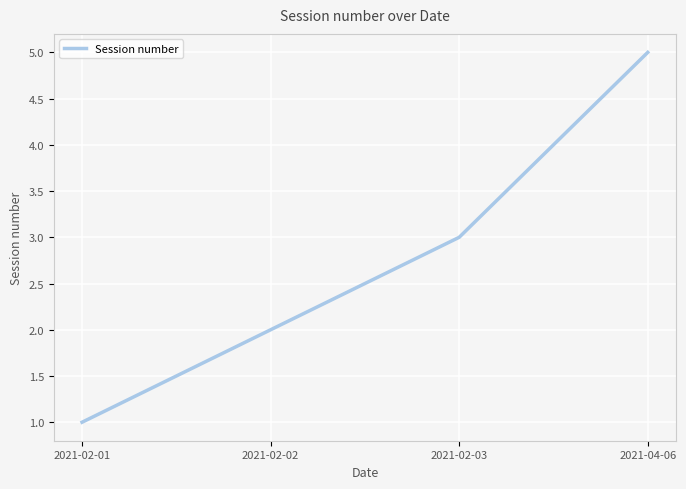

What is the maximum value shown in the chart?

5